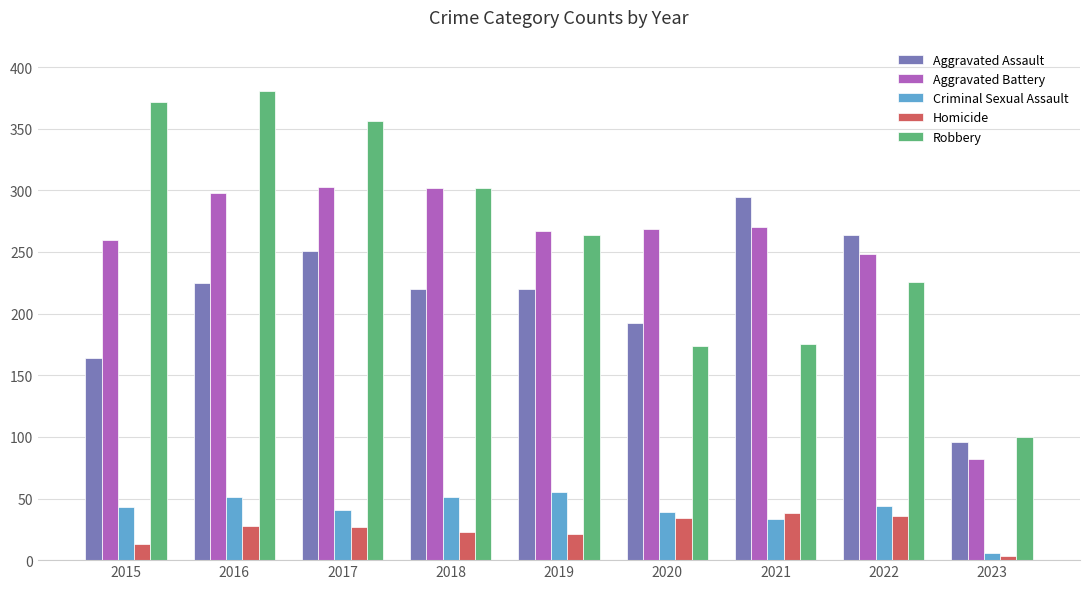

What is the maximum value for Robbery?

381